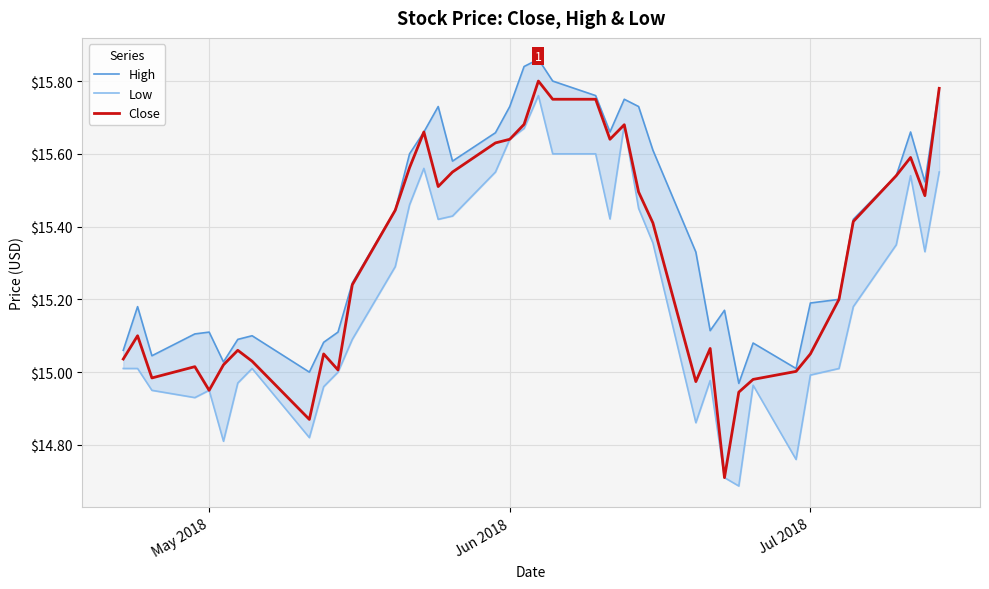

What is the highest value of the Close series?

15.8